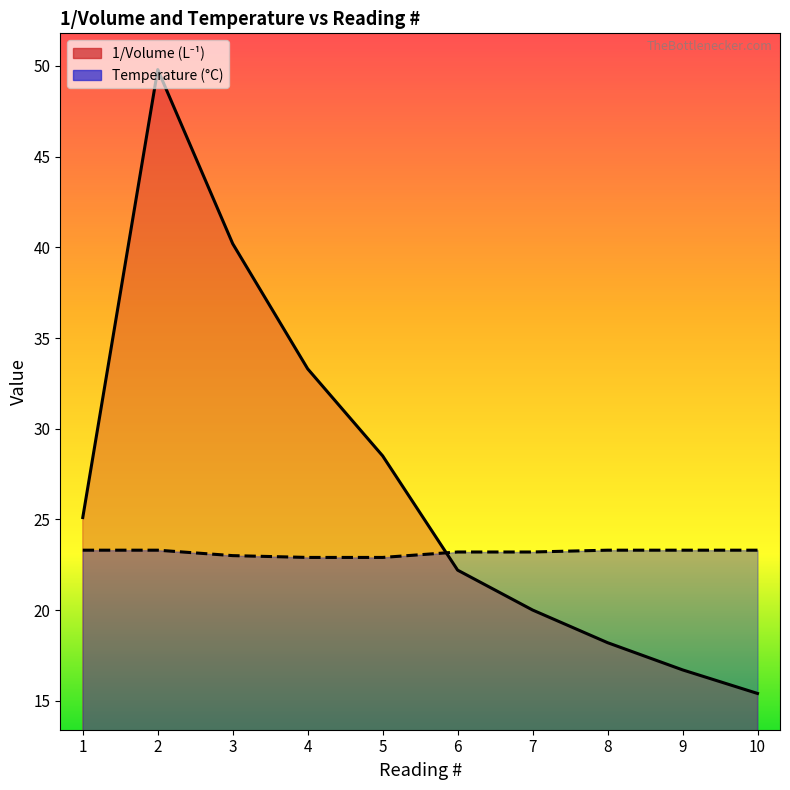

Between which two adjacent categories do 1/Volume (L⁻¹) and Temperature (°C) first intersect?

5 and 6